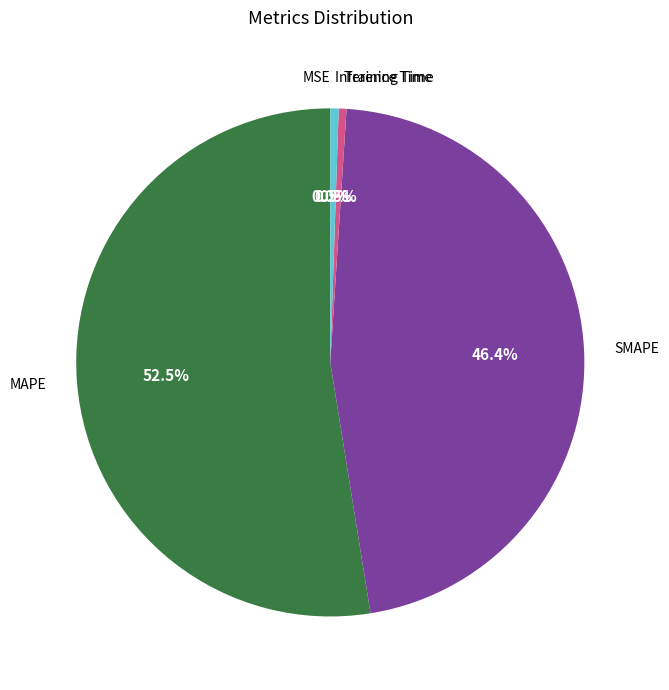

What is the majority slice?

MAPE